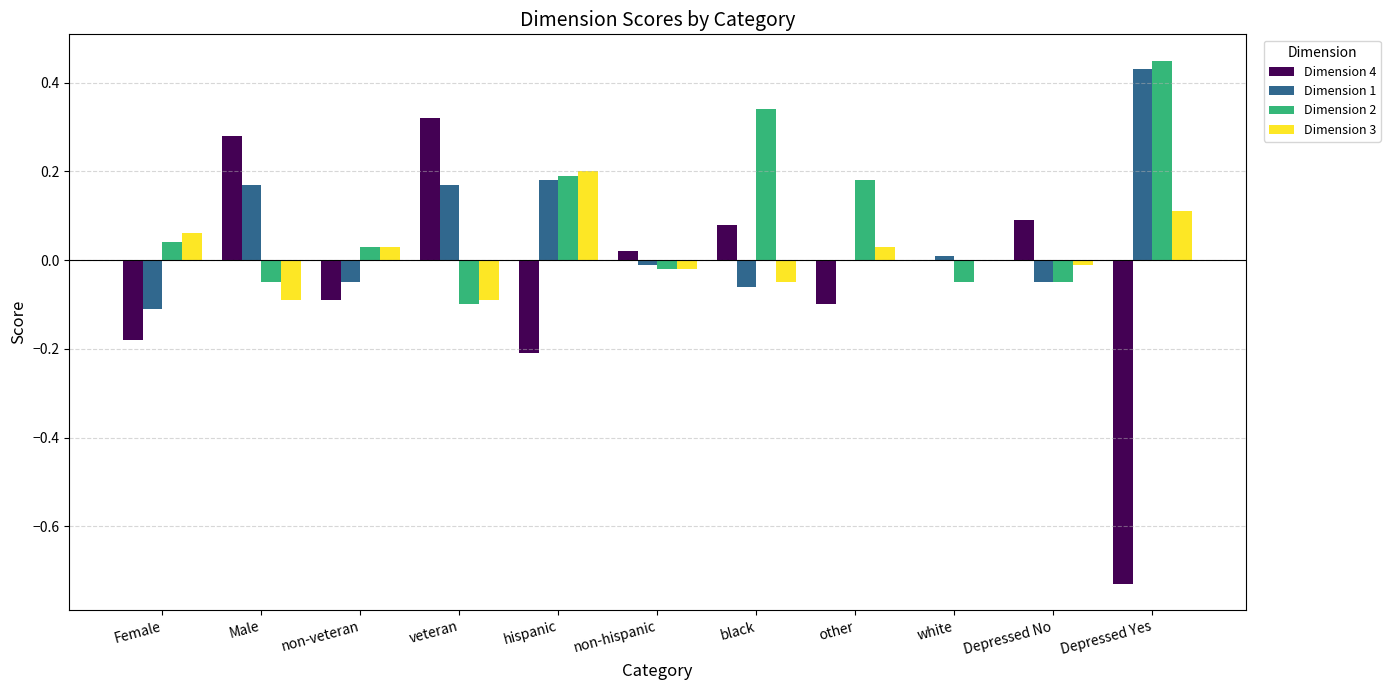

Which category has the highest value in the Dimension 3 series?

hispanic